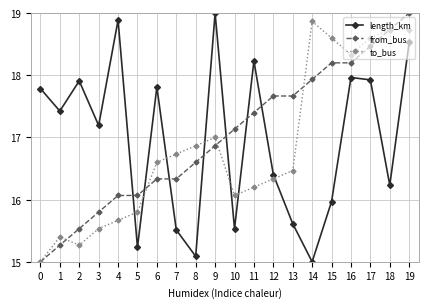

How many intersections are there between length_km and to_bus?

7